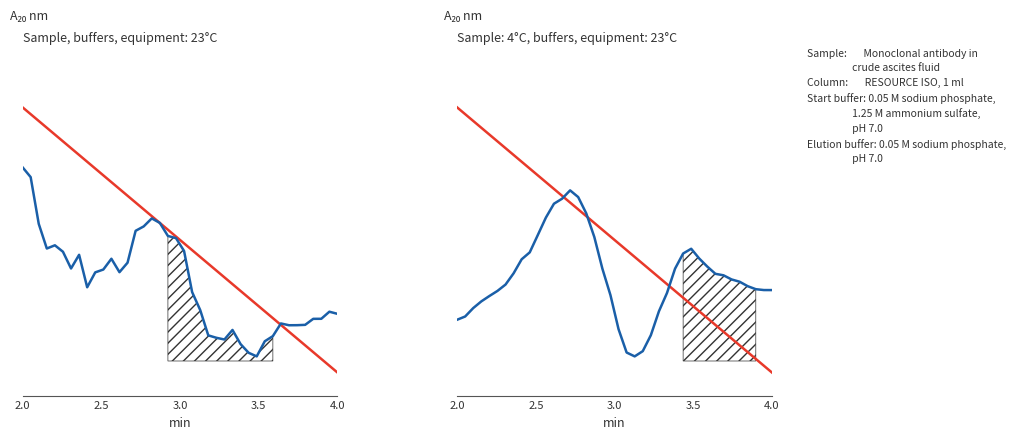

True or false: Elution gradient has more than 2 points higher than both neighbors.

False